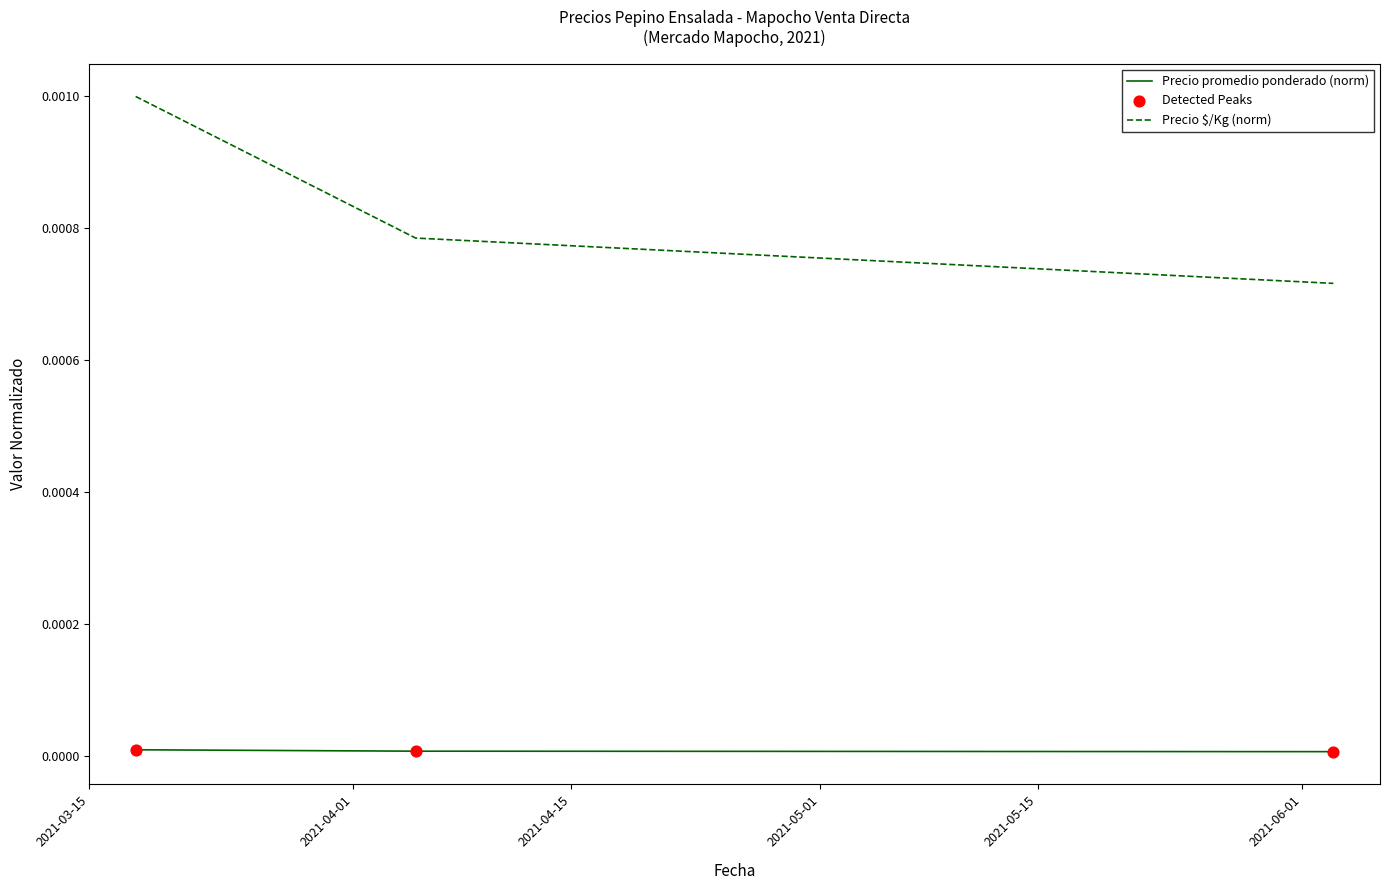

Which series has the largest range (max minus min)?

Precio $/Kg (norm)